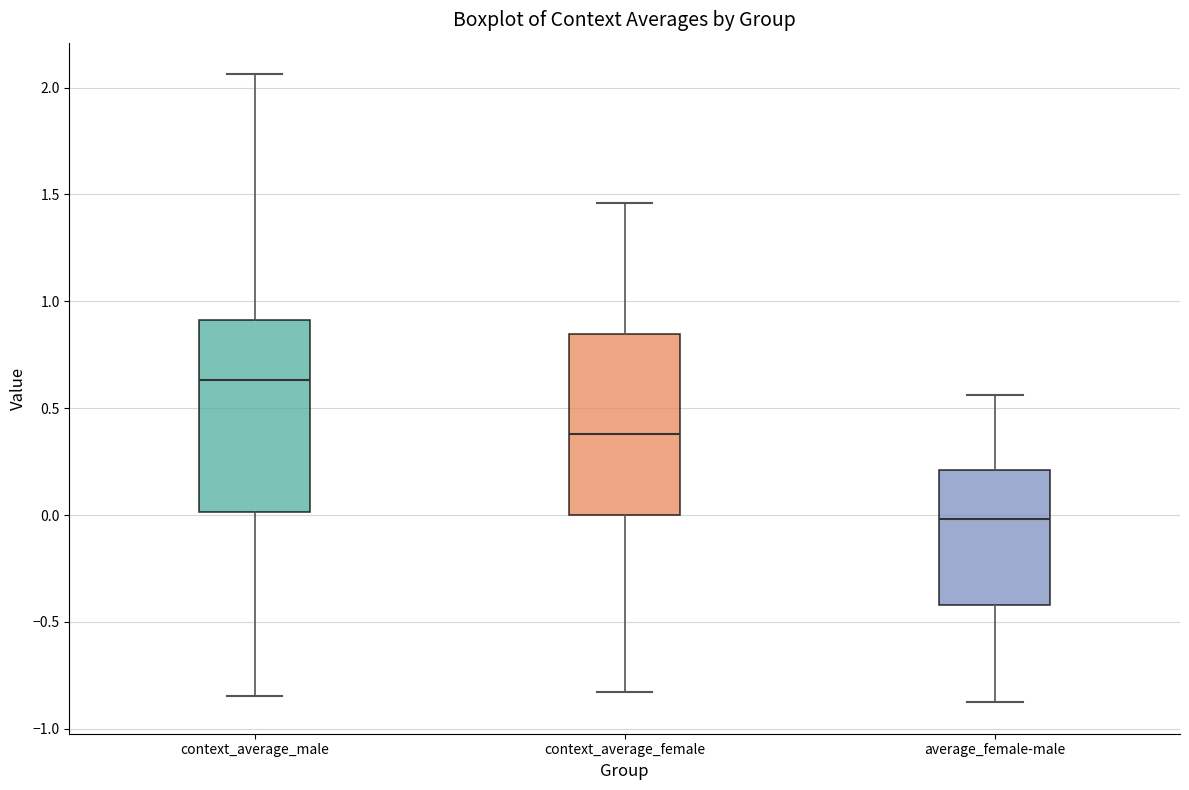

Reading left to right, read every box against the y-axis: the position of its median line, the range the box covers, and the ends of its whiskers. The values are not printed on the chart, so give them approximately, as read against the axis.

context_average_male: median 0.65, box 0.00 to 0.90, whiskers -0.85 to 2.05
context_average_female: median 0.40, box 0.00 to 0.85, whiskers -0.85 to 1.45
average_female-male: median 0.00, box -0.40 to 0.20, whiskers -0.90 to 0.55